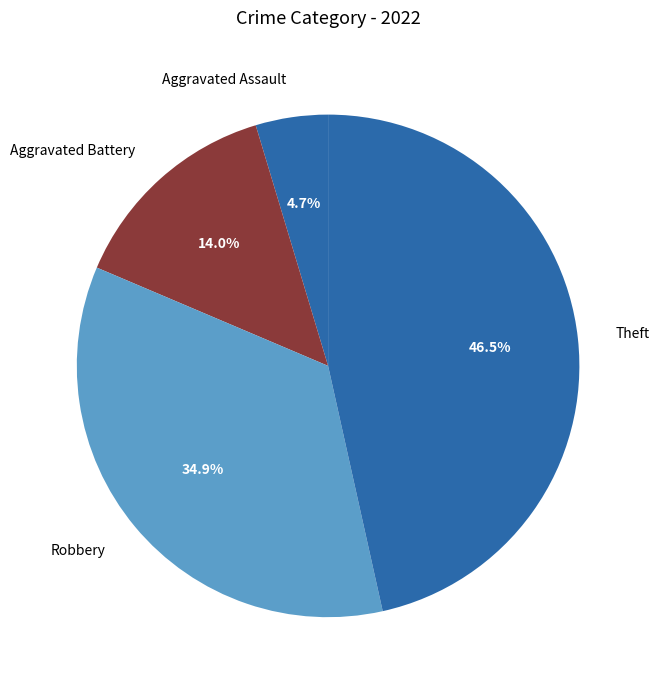

To the nearest percent, what is the difference between the largest and smallest slice percentages?

42%